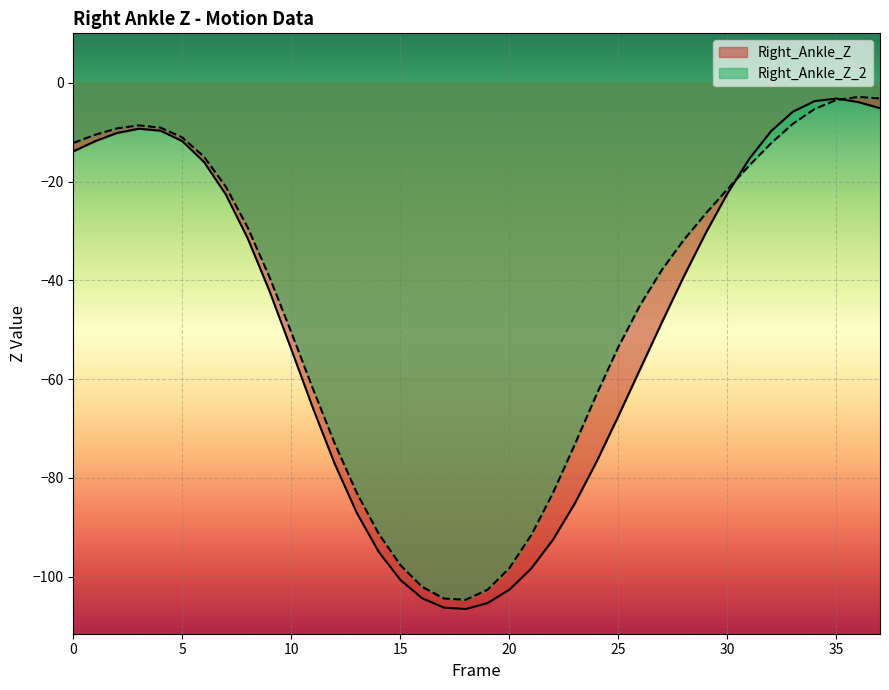

What are all the series names shown in the legend?

Right_Ankle_Z, Right_Ankle_Z_2